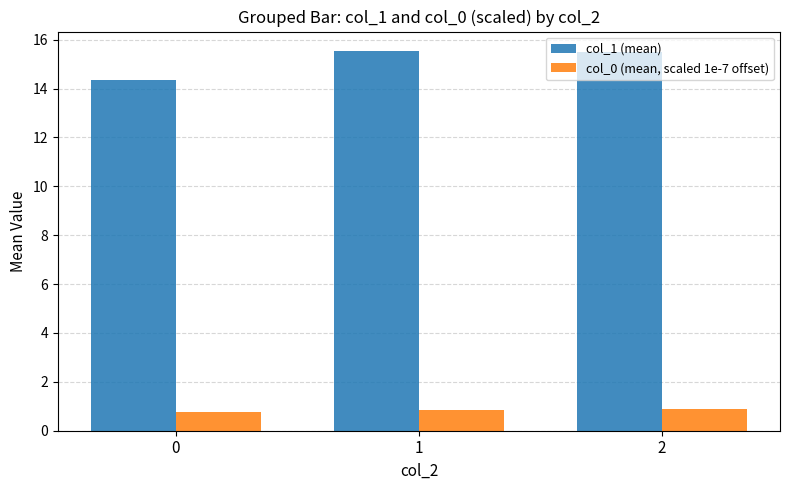

Read the col_1 (mean) value at 2.

15.5